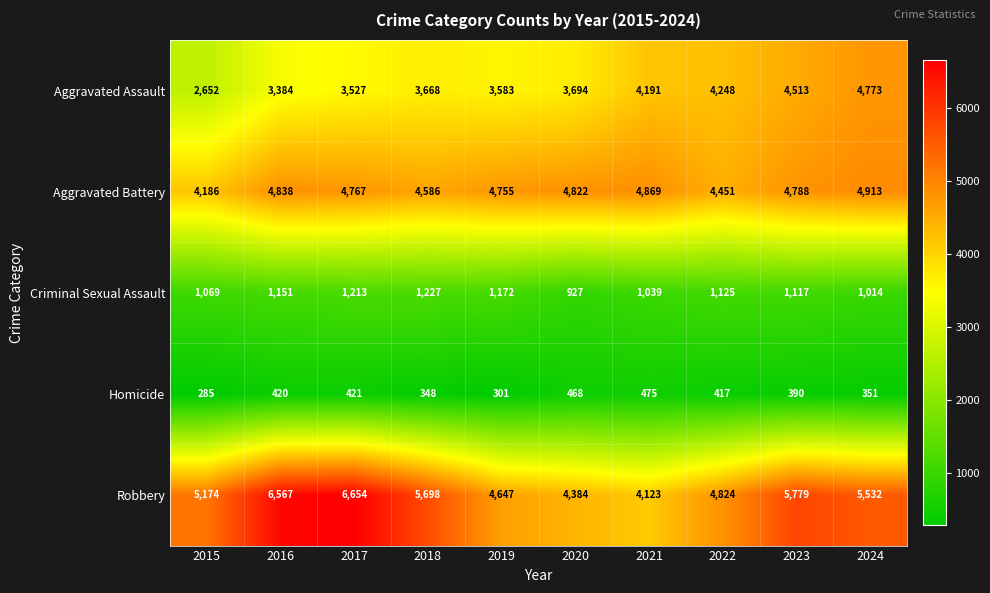

Between 2020 and 2023, which series saw the biggest shift?

Robbery